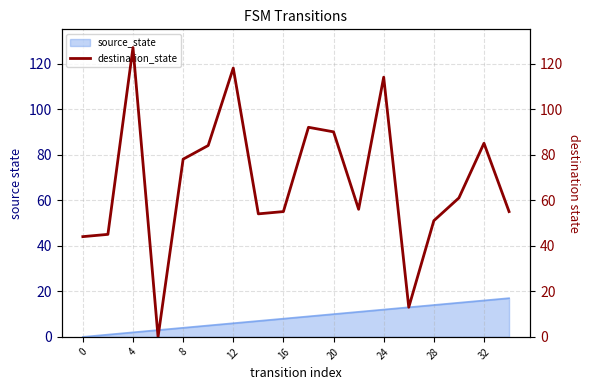

The value of source_state at 20 is 15. True or false?

False